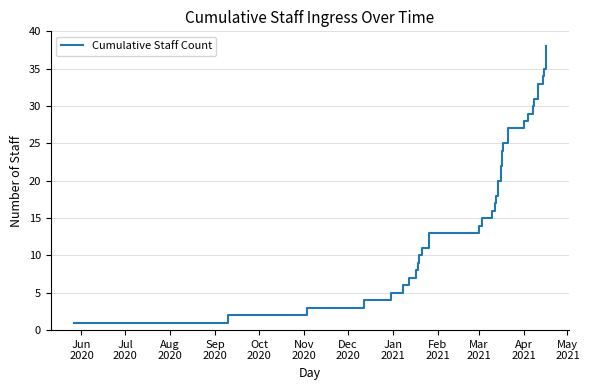

How many values are below 20?

19